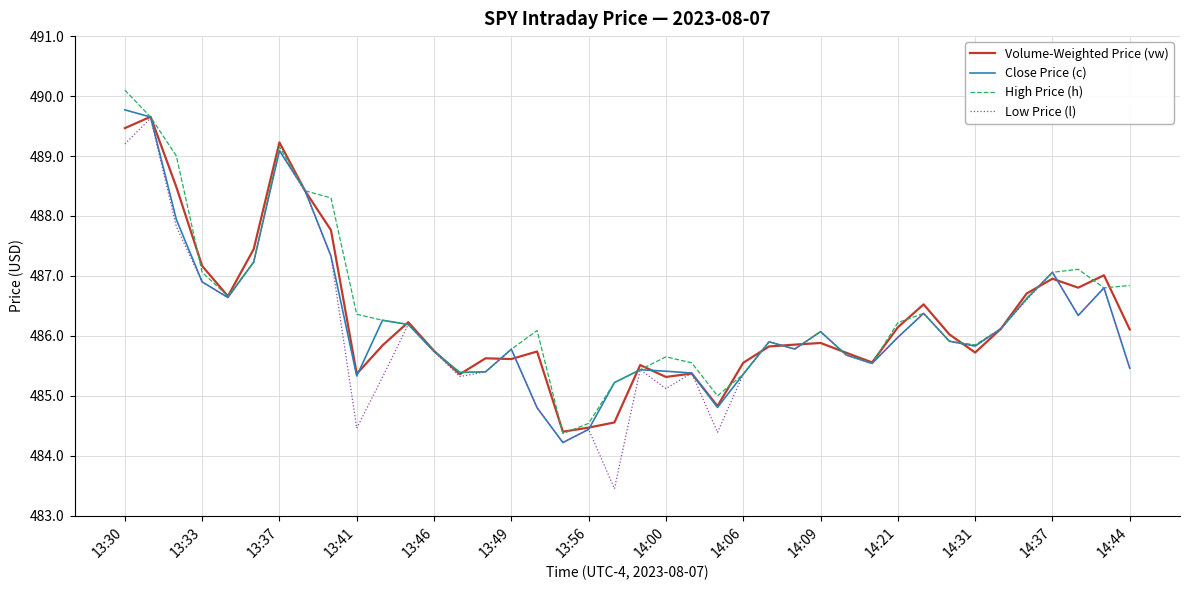

What is the maximum value shown in the chart?

490.1